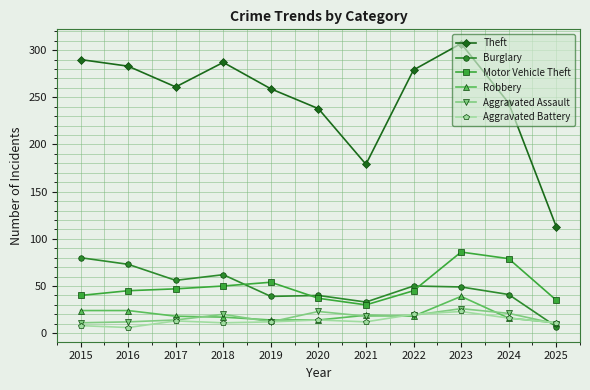

True or false: Theft has more than 1 points higher than both neighbors.

True